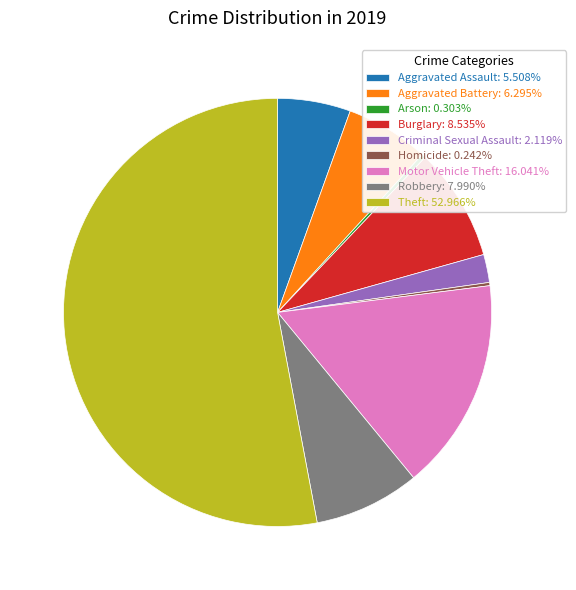

Is the sum of Criminal Sexual Assault and Burglary greater than half?

No